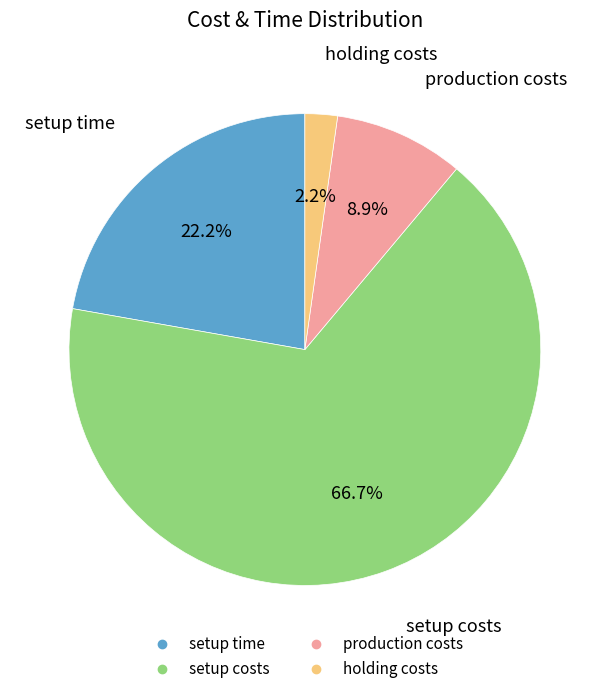

Which slice is the largest?

setup costs